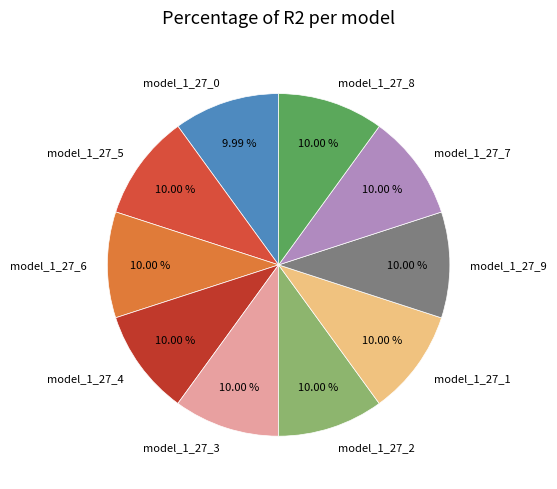

Is it true that model_1_27_3 is 10% of the pie?

True